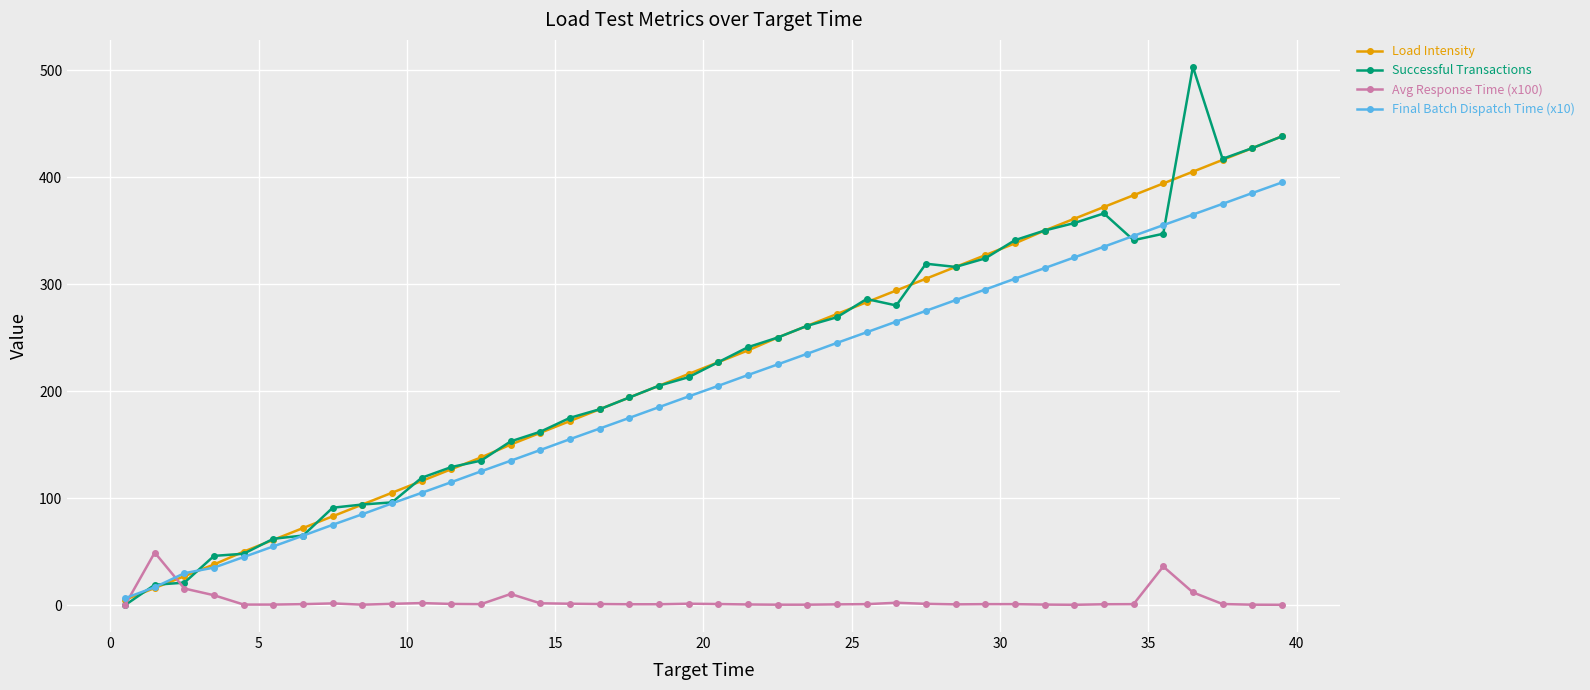

What is the greatest value displayed?

503.0